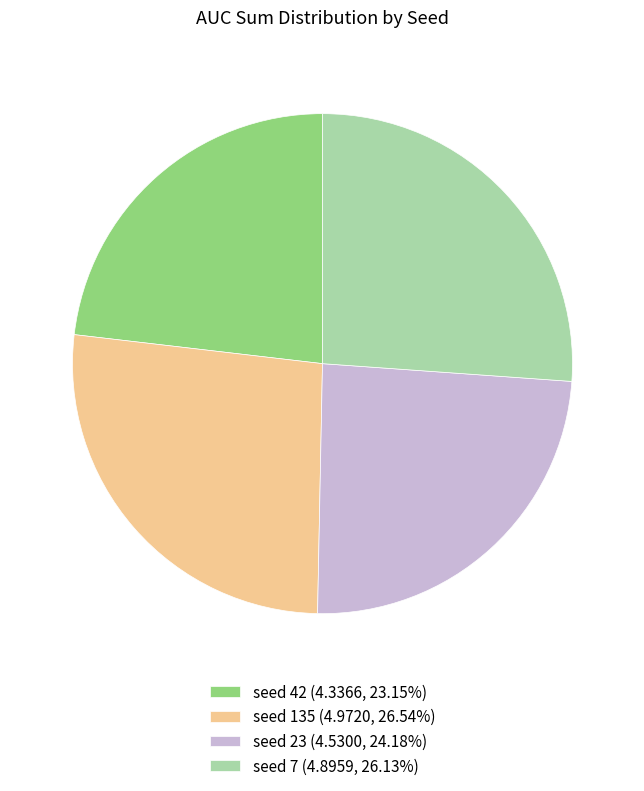

Approximately how many times larger is the value at seed 23 (4.5300, 24.18%) compared to seed 7 (4.8959, 26.13%)?

0.9